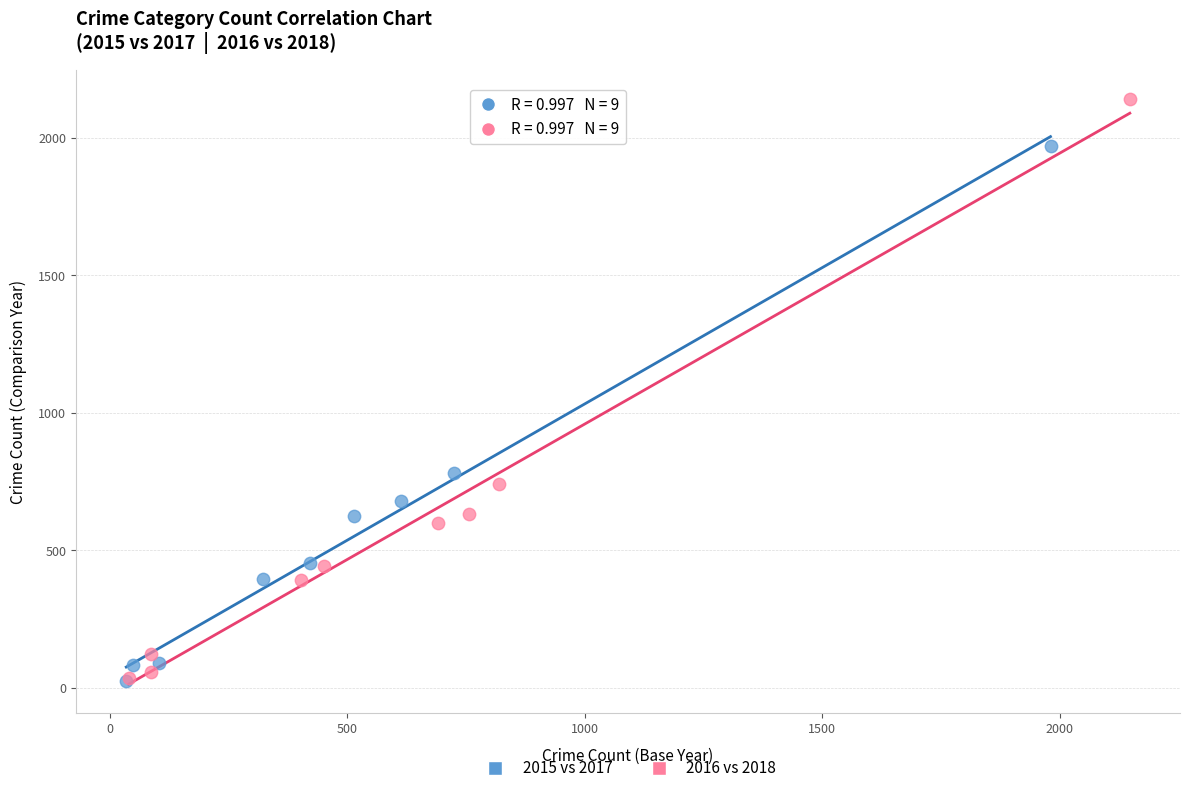

Which series contains the highest Y value?

2016 vs 2018